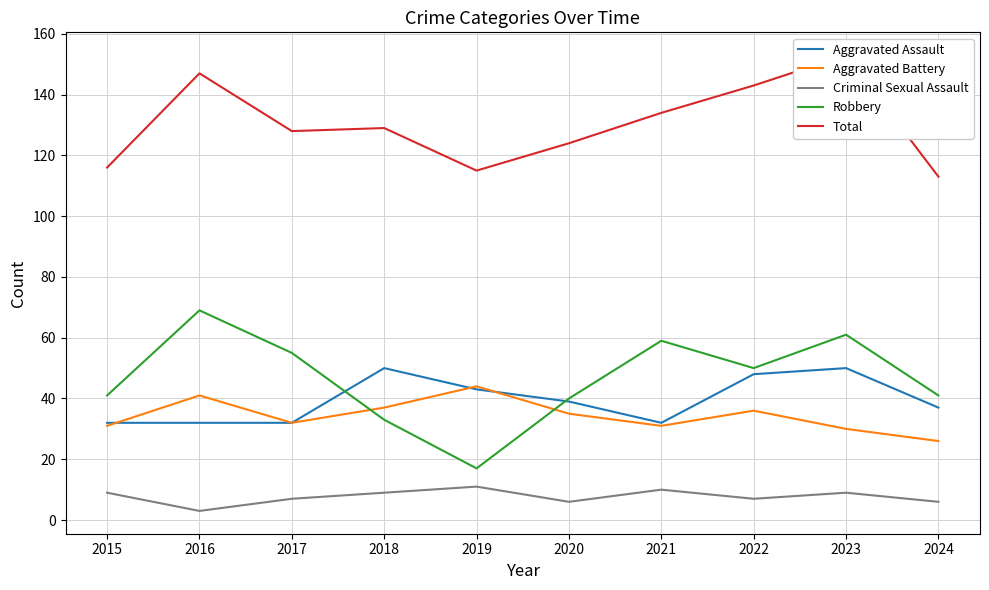

Is this an area chart (filled region under the line)?

No